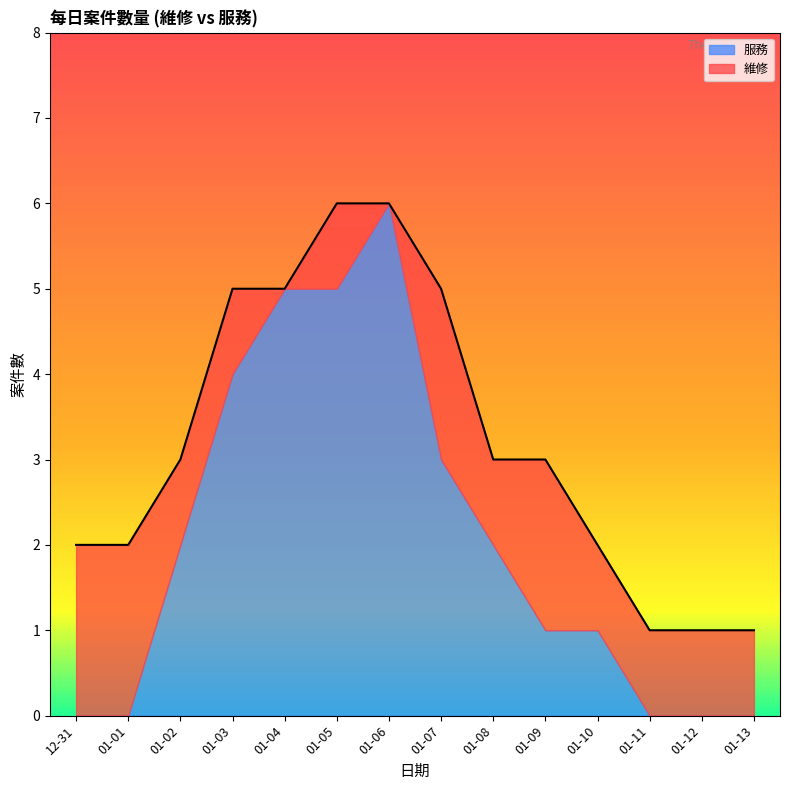

True or false: 服務 and 維修 intersect in this chart.

True